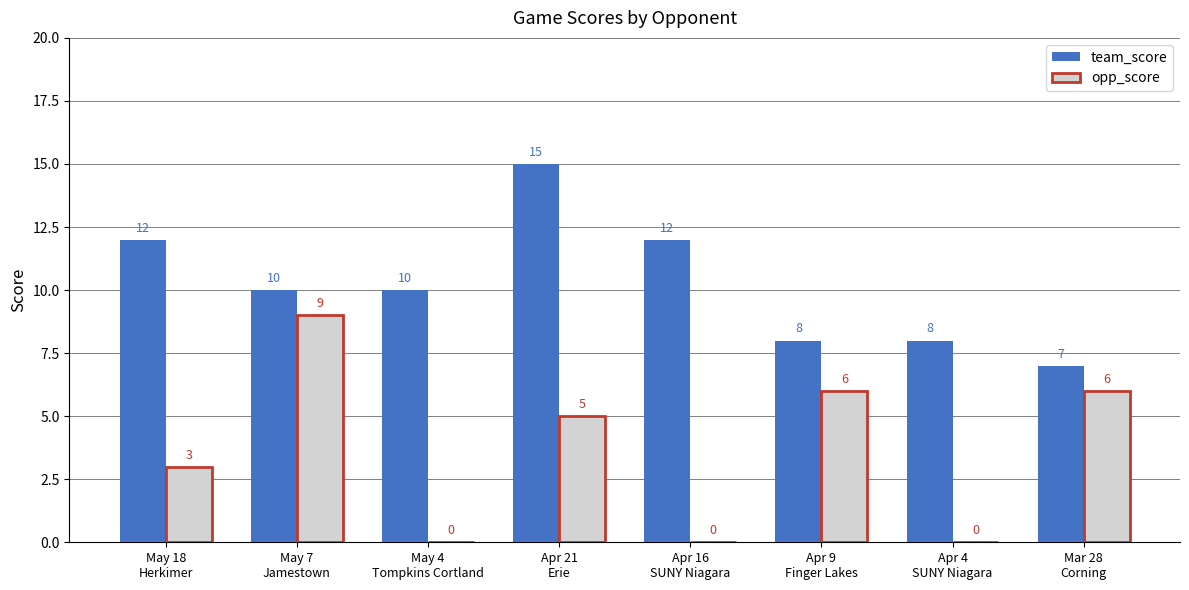

Where does the team_score series first go above 10?

May 18
Herkimer